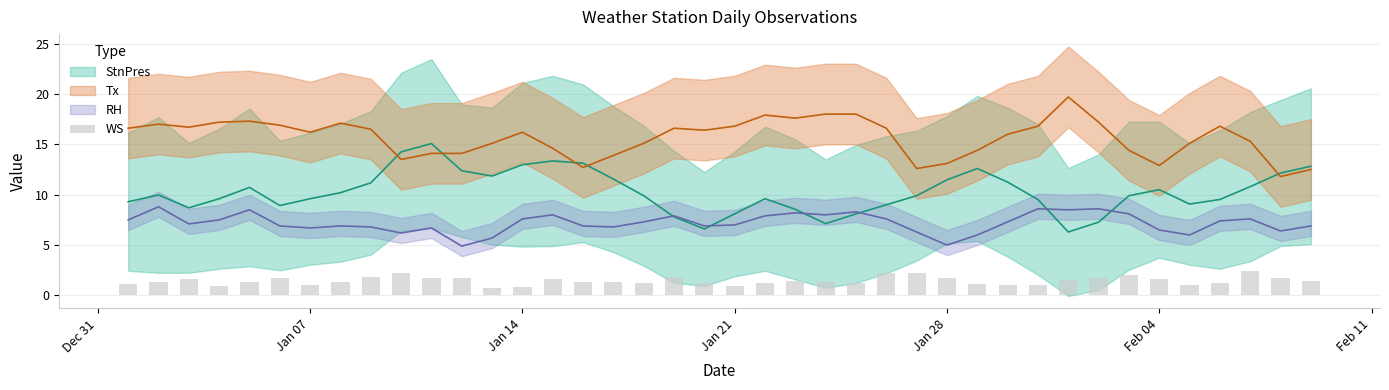

What is the minimum value shown in the chart?

0.7